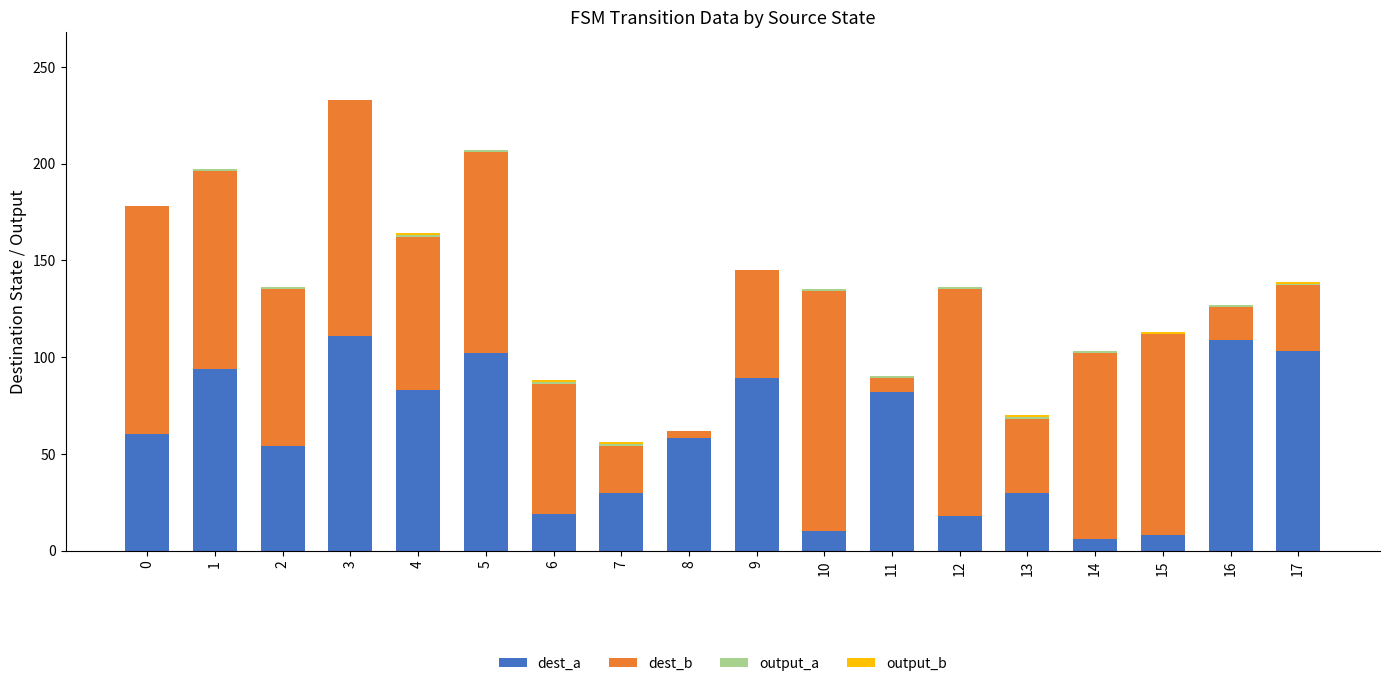

What is the highest value of the dest_a series?

111